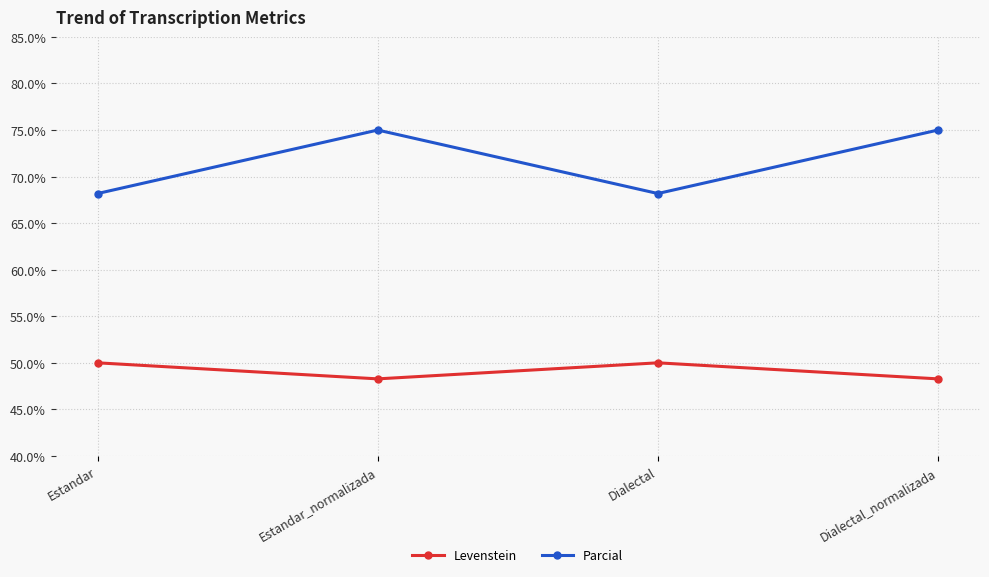

The value of Levenstein at Dialectal is 11.1. True or false?

False